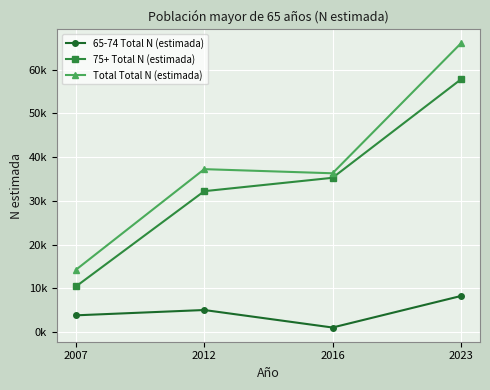

What are all the series names shown in the legend?

65-74 Total N (estimada), 75+ Total N (estimada), Total Total N (estimada)